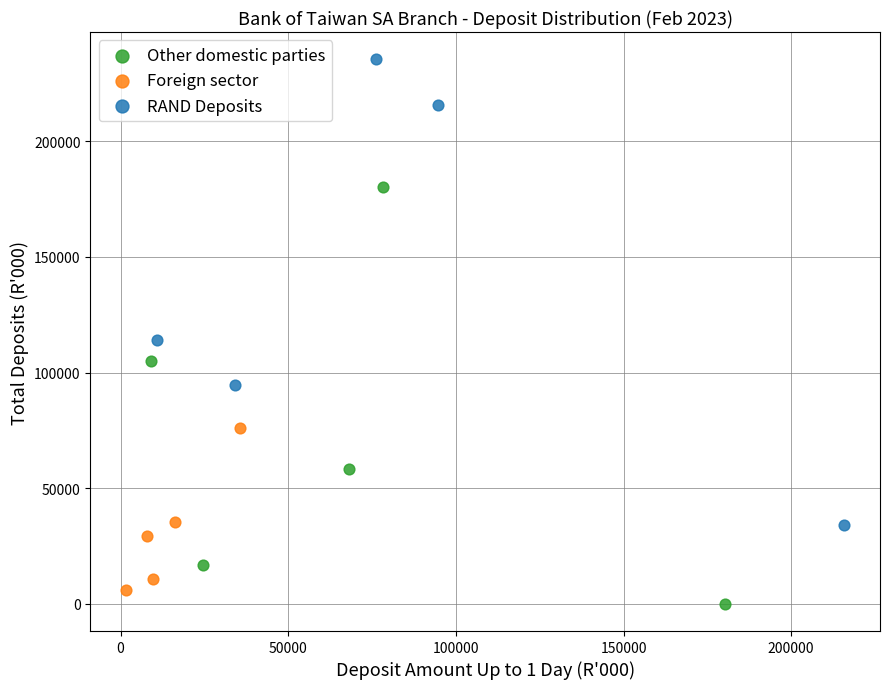

Which series has the largest Y range (max minus min)?

RAND Deposits